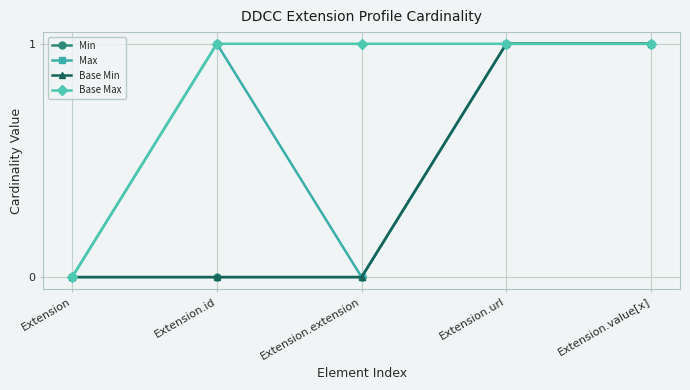

True or false: Base Max and Max intersect in this chart.

False